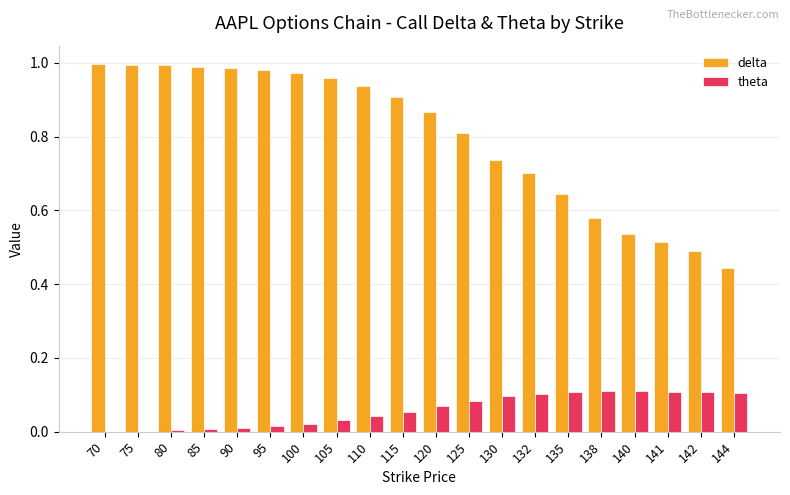

The delta series shows 1.6 at 95. True or false?

False